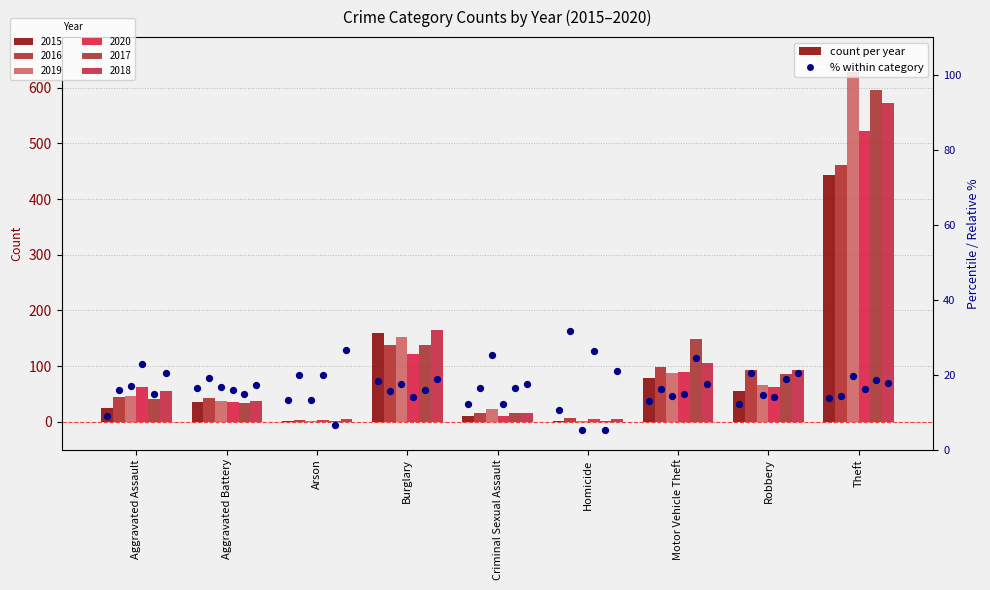

At how many categories does at least one series exceed 471?

1